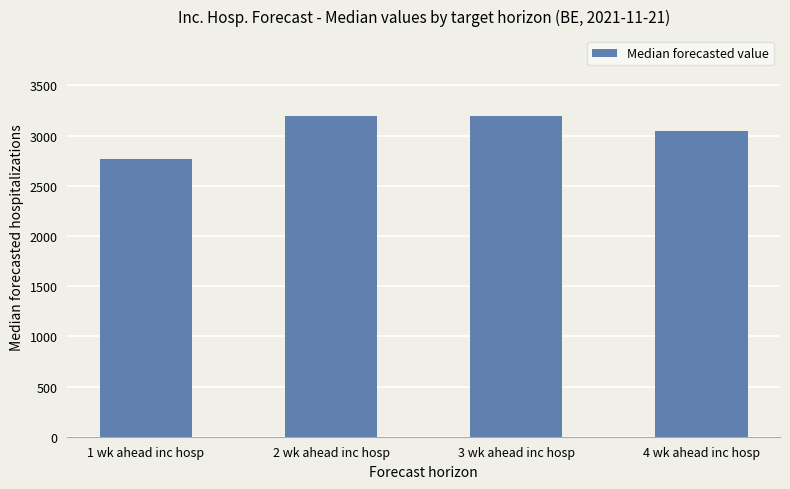

How many bars are there in total?

4